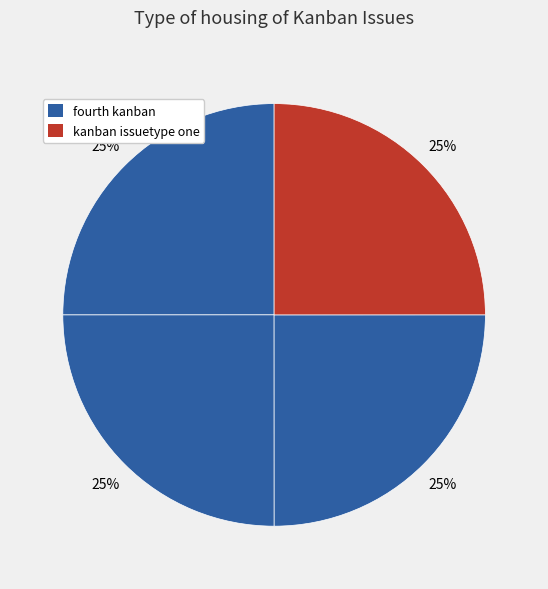

Count the number of slices in the pie.

4